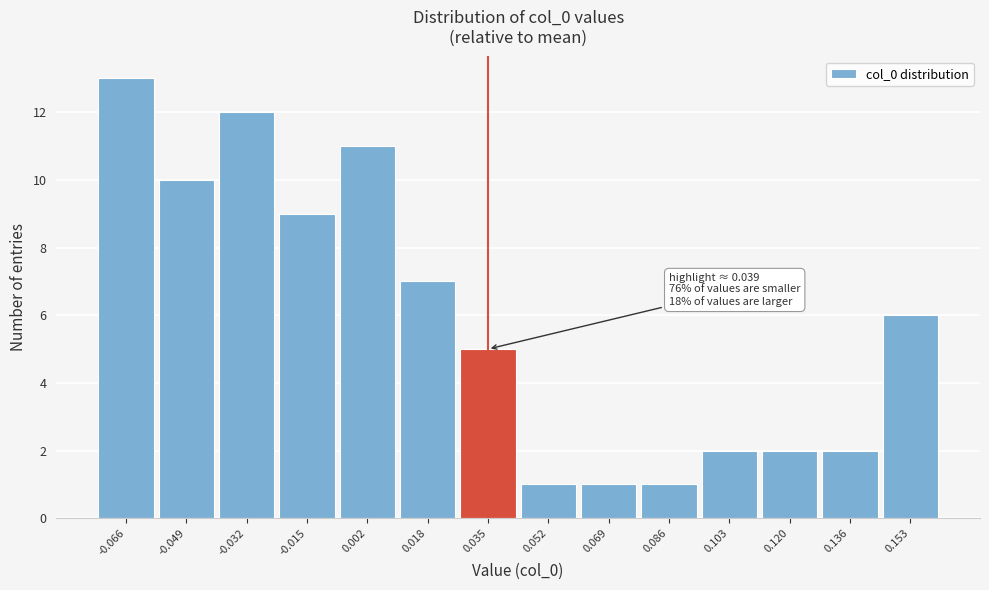

Reading left to right, list all the values displayed in this chart.

13	10	12	9	11	7	5	1	1	1	2	2	2	6